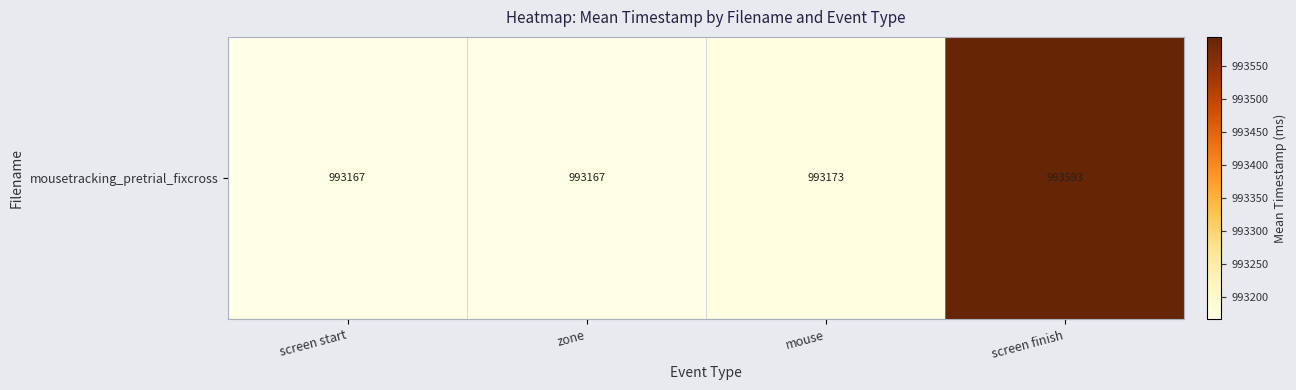

List the labels in order of value, smallest first.

screen start, zone, mouse, screen finish